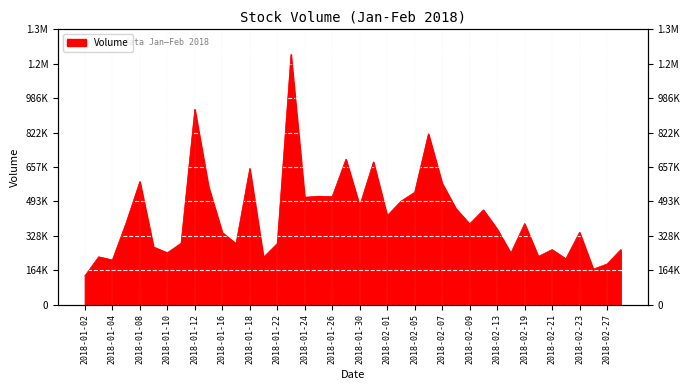

True or false: the data shows 590068 at 2018-02-19.

False